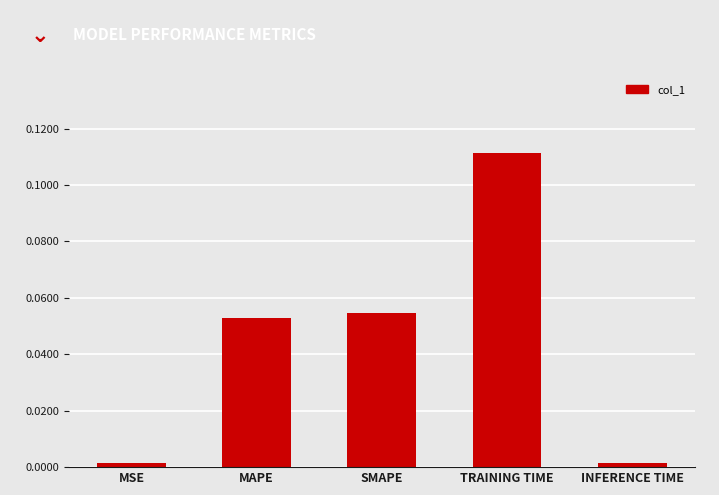

What position from the right is TRAINING TIME?

2